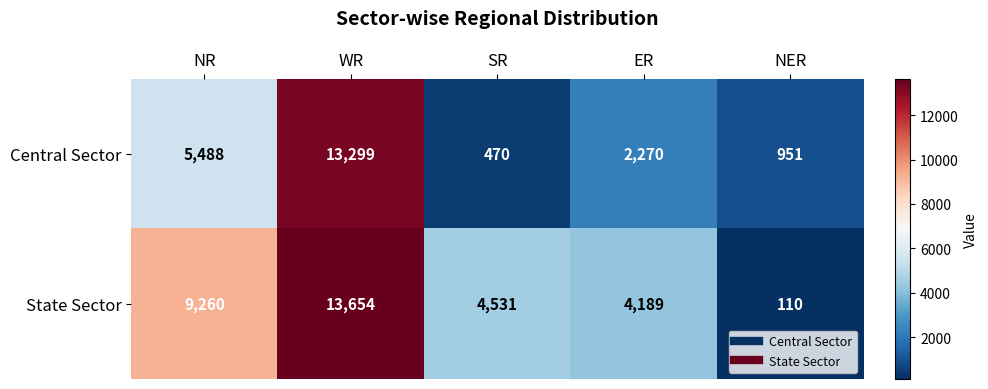

What is the lowest value of the State Sector series?

110